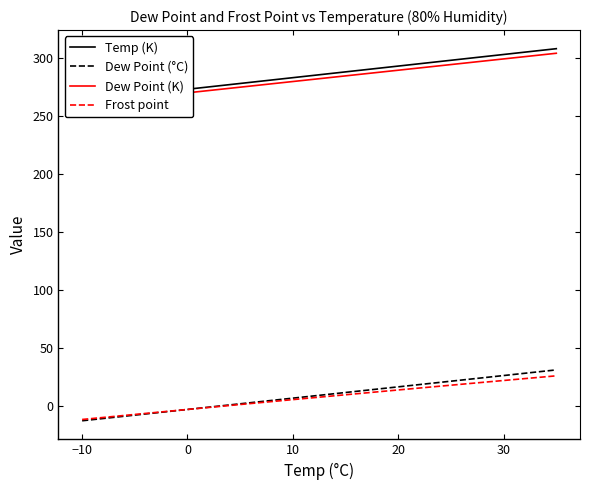

What is the minimum value for Dew Point (°C)?

-12.8